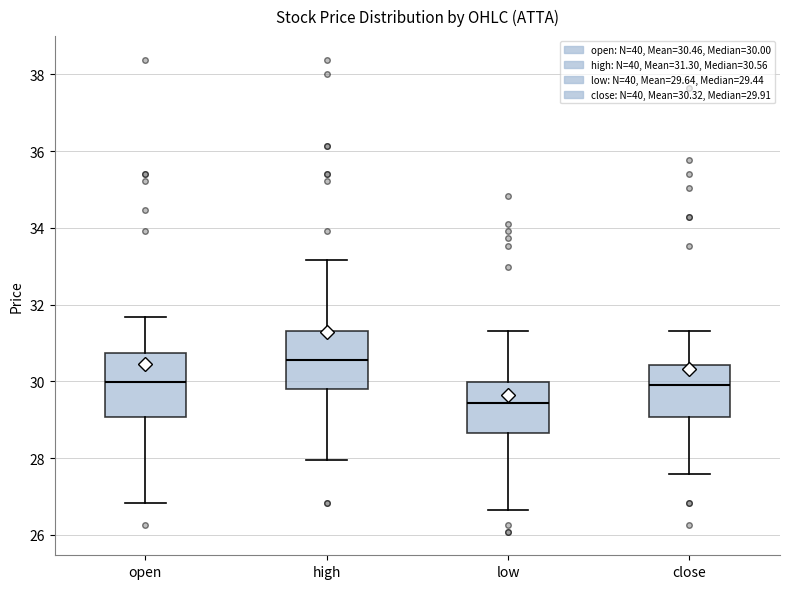

Reading left to right, read every box against the y-axis: the position of its median line, the range the box covers, and the ends of its whiskers. The values are not printed on the chart, so give them approximately, as read against the axis.

open: median 30.0, box 29.0 to 30.8, whiskers 26.8 to 31.6
high: median 30.6, box 29.8 to 31.4, whiskers 28.0 to 33.2
low: median 29.4, box 28.6 to 30.0, whiskers 26.6 to 31.4
close: median 30.0, box 29.0 to 30.4, whiskers 27.6 to 31.4